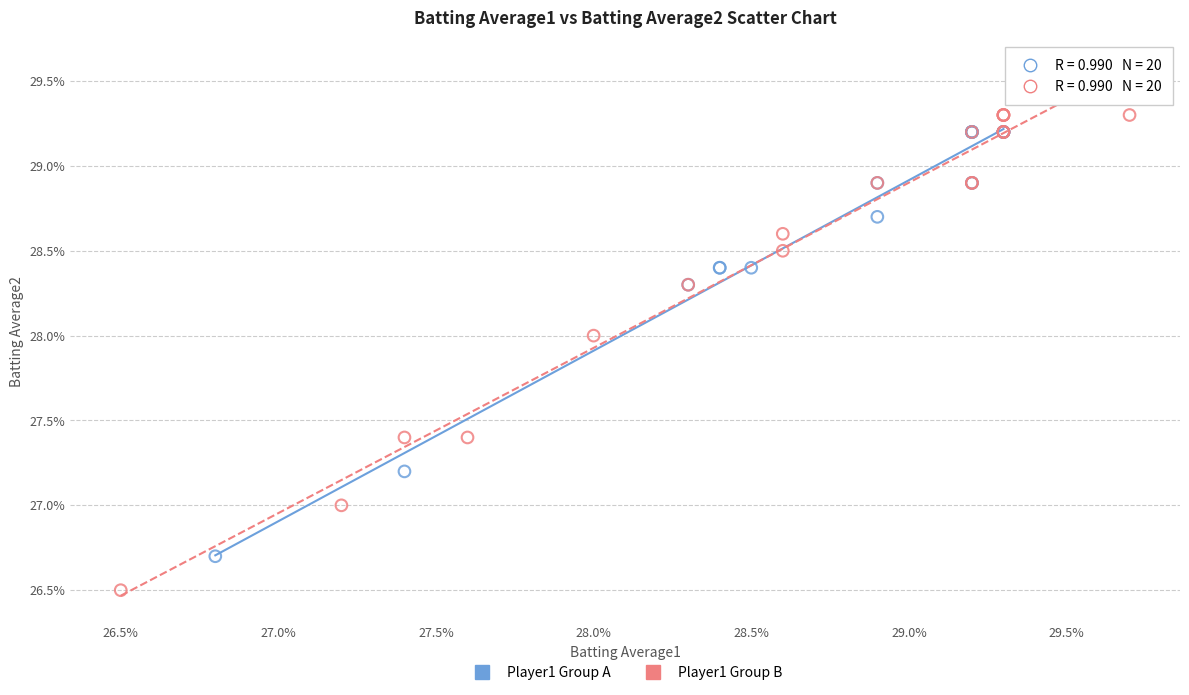

What are all the series names shown in the legend?

Player1 Group A, Player1 Group B